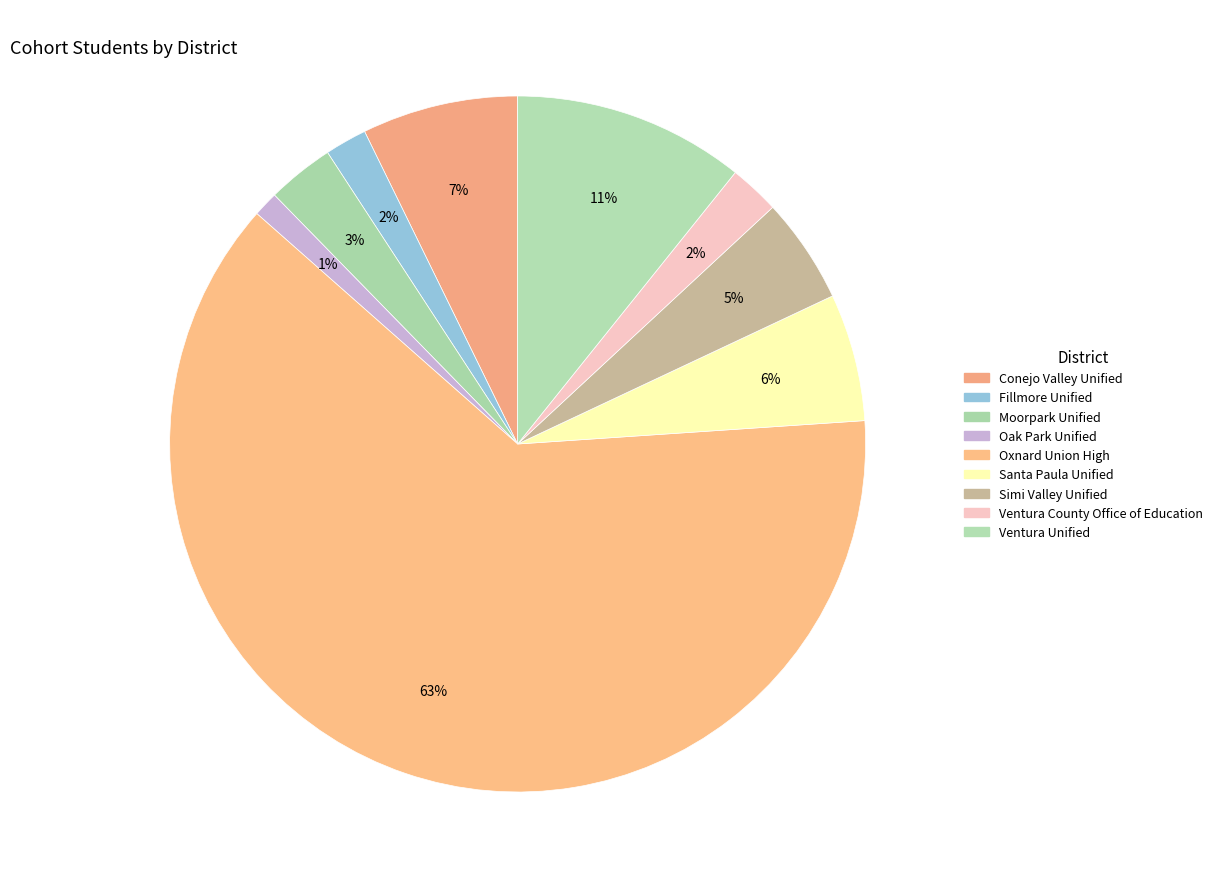

To the nearest percent, what is the combined percentage of Conejo Valley Unified and Fillmore Unified?

9%